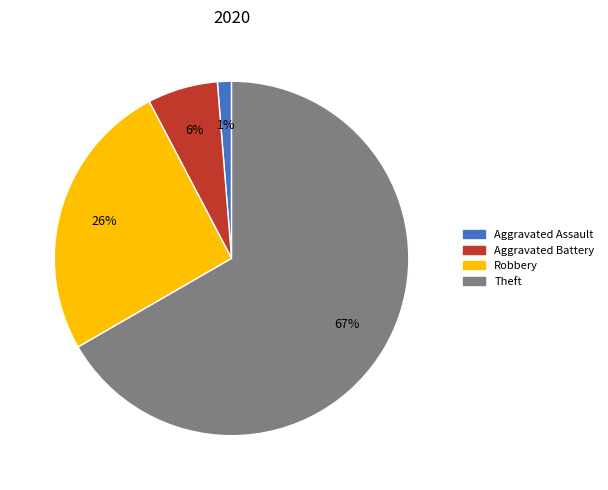

To the nearest percent, what percentage of the pie is Aggravated Assault?

1%